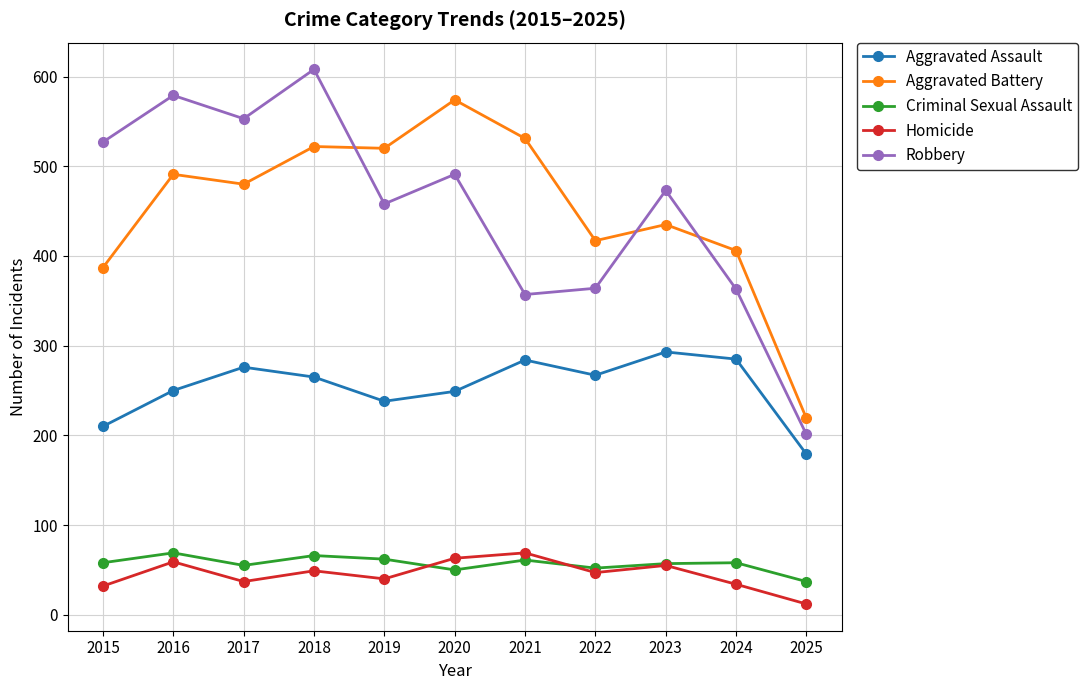

What is the value of the Aggravated Assault point at the 4th from the left?

265